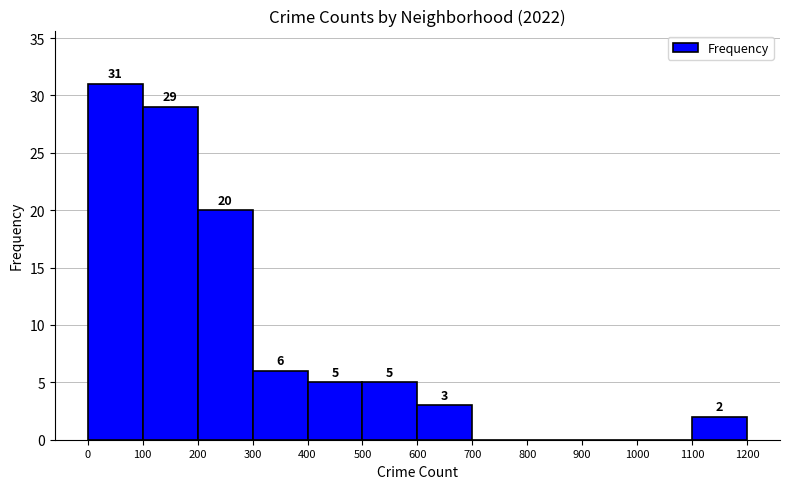

Which range on the x-axis has the tallest bar?

0 to 100